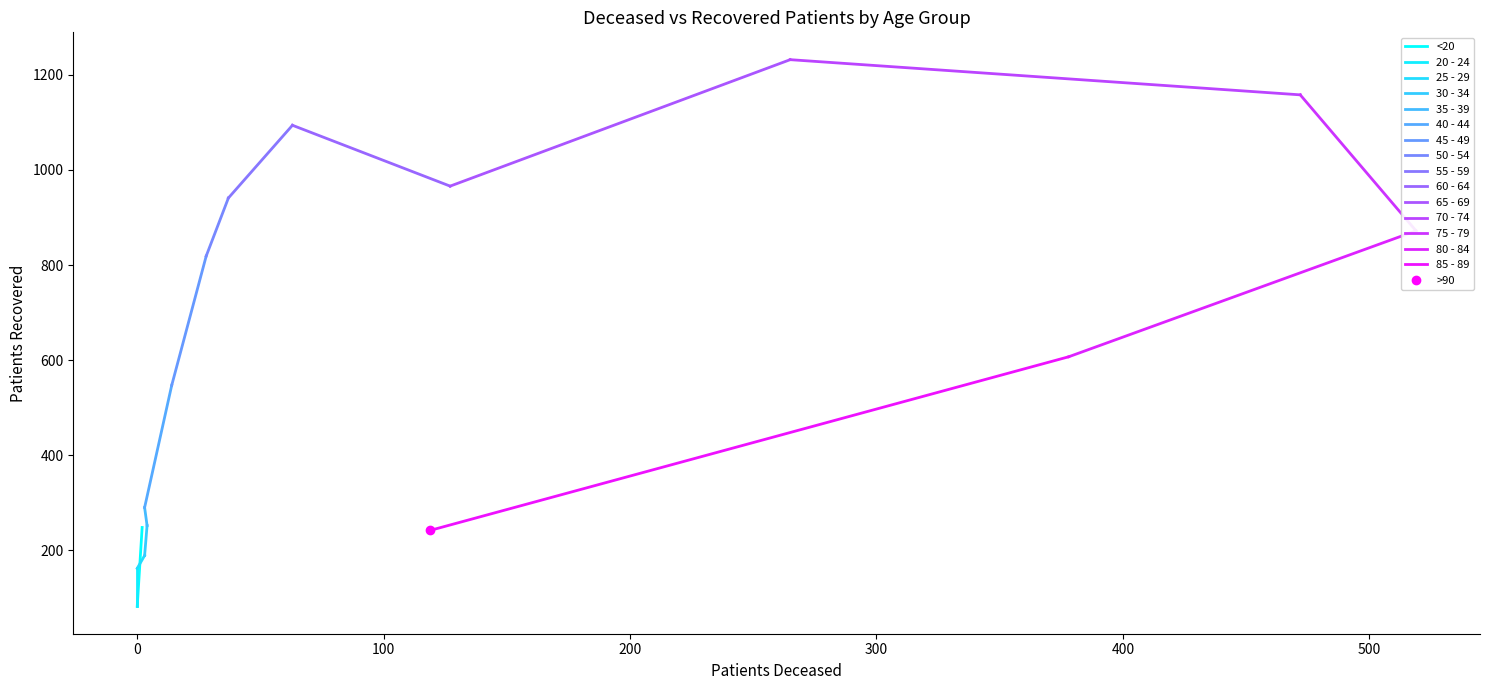

What is the sum of all patients_deceased values?

2034